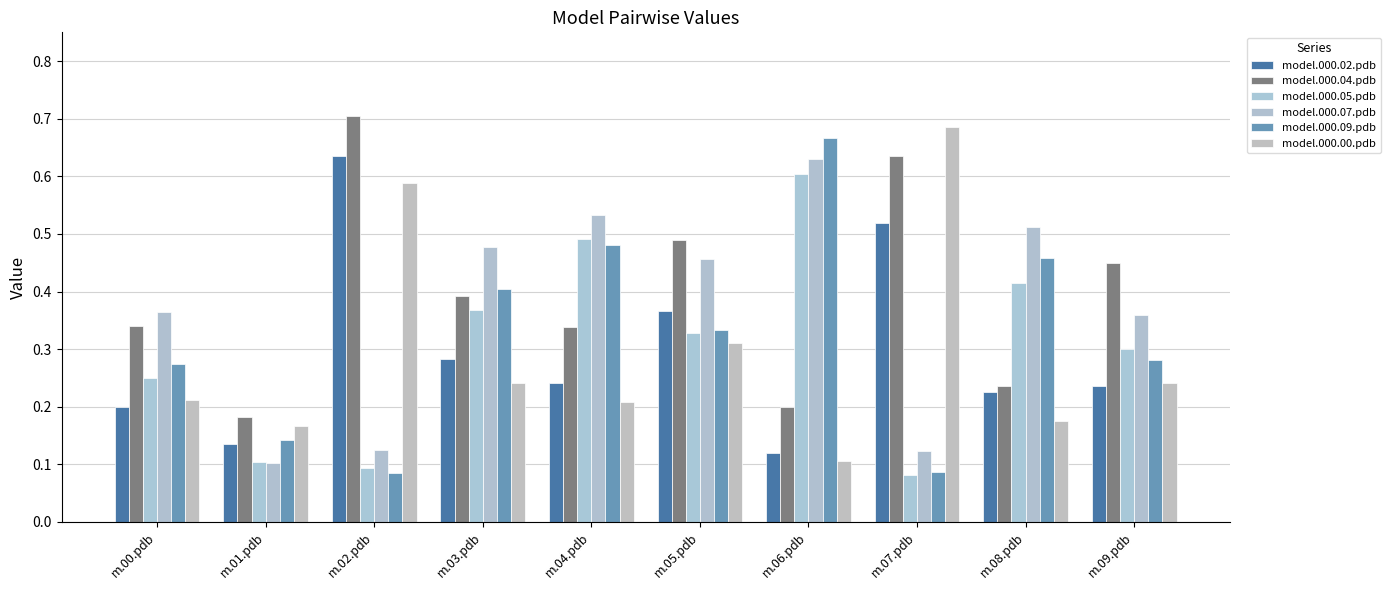

Which series changed the most between m.03.pdb and m.09.pdb?

model.000.09.pdb